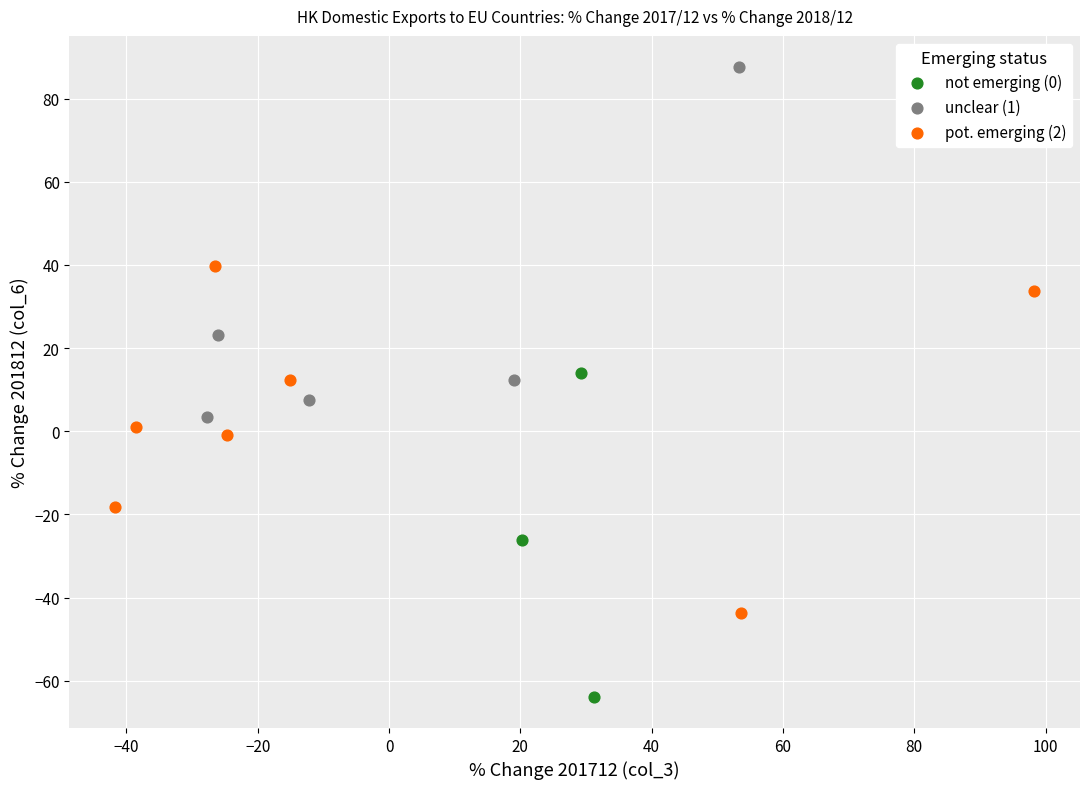

Which series contains the highest Y value?

unclear (1)